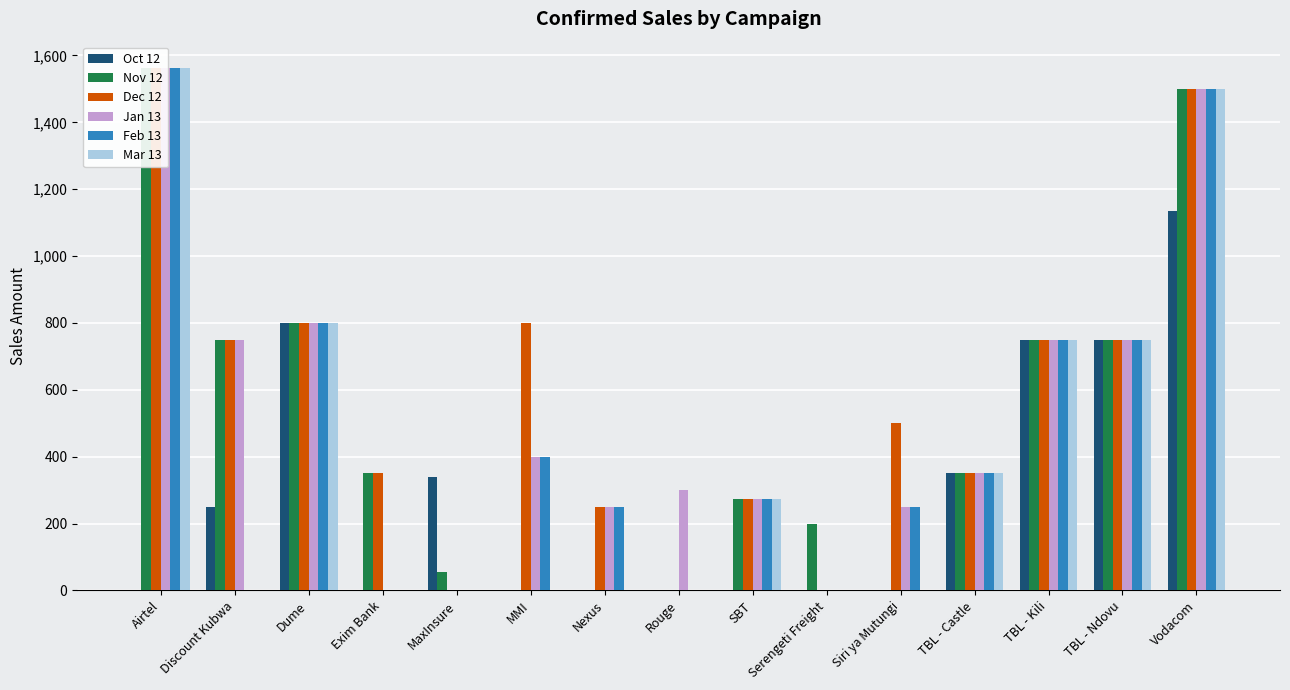

Which series has the largest total across all categories?

Dec 12